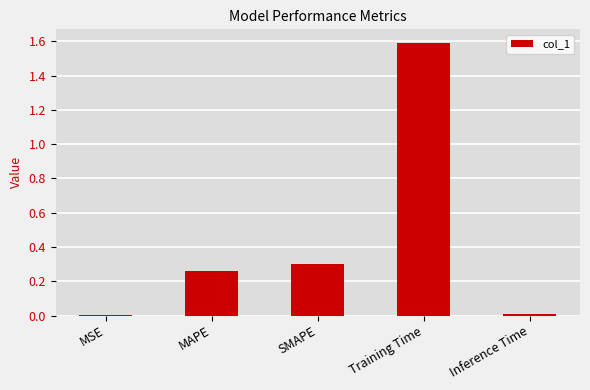

True or false: the data shows 0.0 at MSE.

True